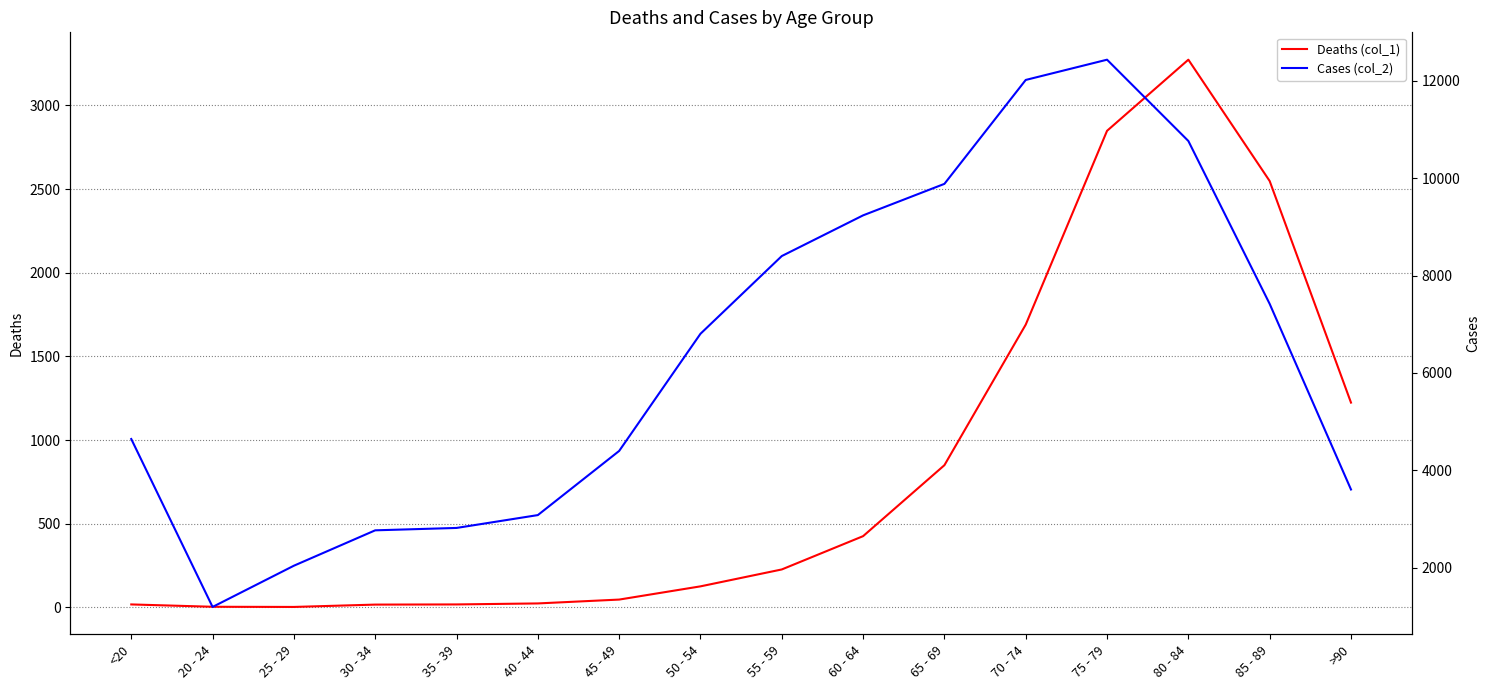

What are all the series names shown in the legend?

Deaths (col_1), Cases (col_2)